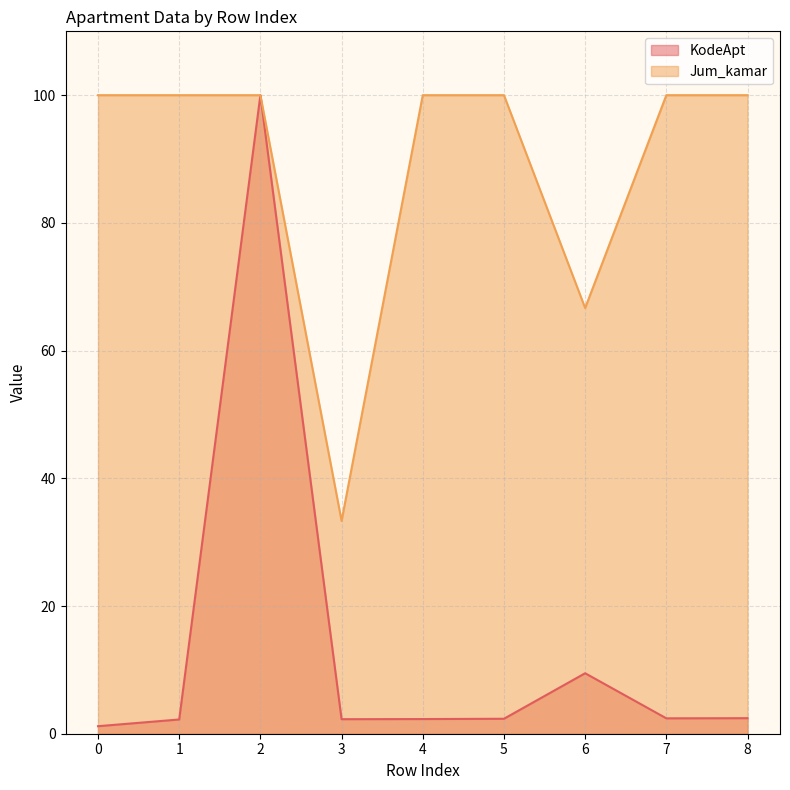

Reading right to left, what are all the values shown in this chart?

KodeApt: 2.4	2.4	9.5	2.3	2.3	2.3	100.0	2.2	1.2
Jum_kamar: 100.0	100.0	66.7	100.0	100.0	33.3	100.0	100.0	100.0